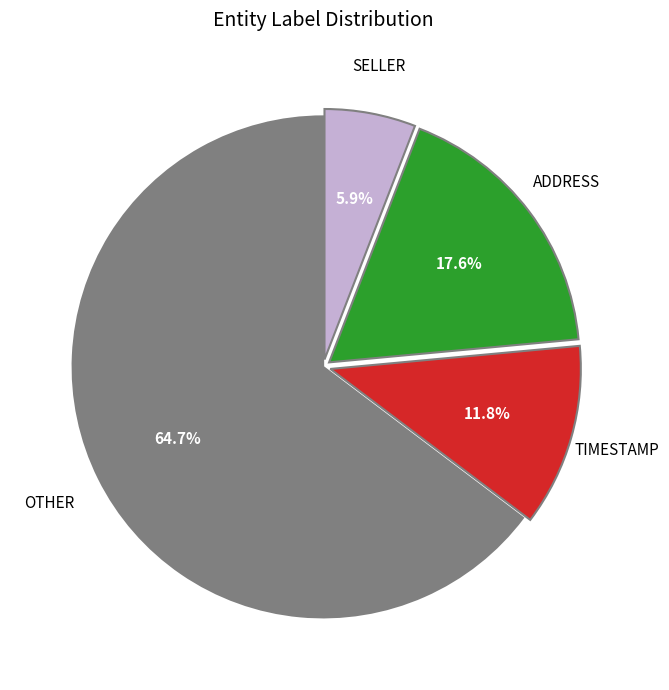

Is there any slice that represents more than half of the pie?

Yes